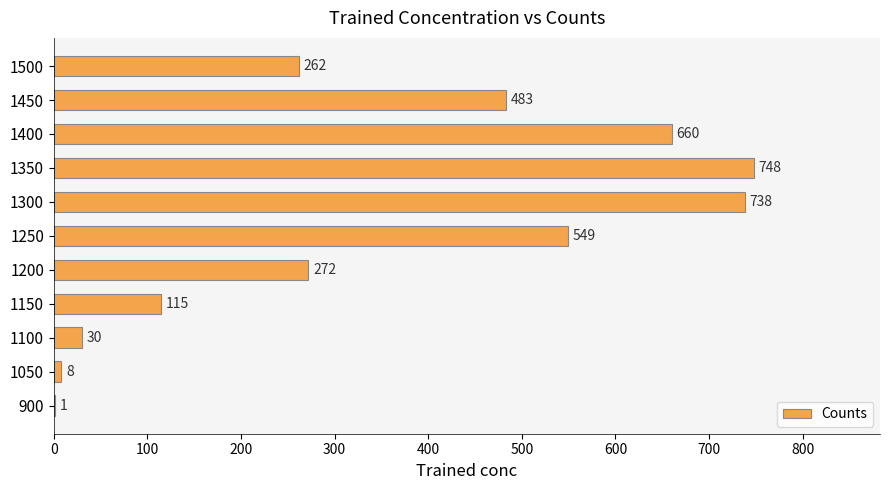

Reading top to bottom, extract all data points from this chart.

1500=262	1450=483	1400=660	1350=748	1300=738	1250=549	1200=272	1150=115	1100=30	1050=8	900=1